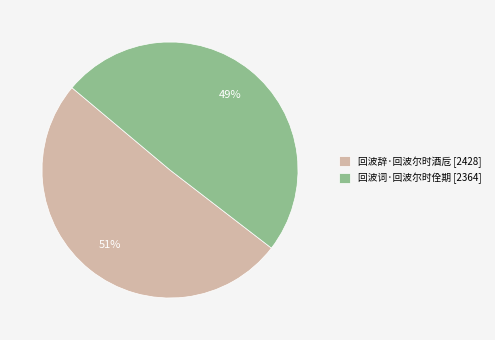

Is it true that 回波辞·回波尔时酒卮 is 38% of the pie?

False